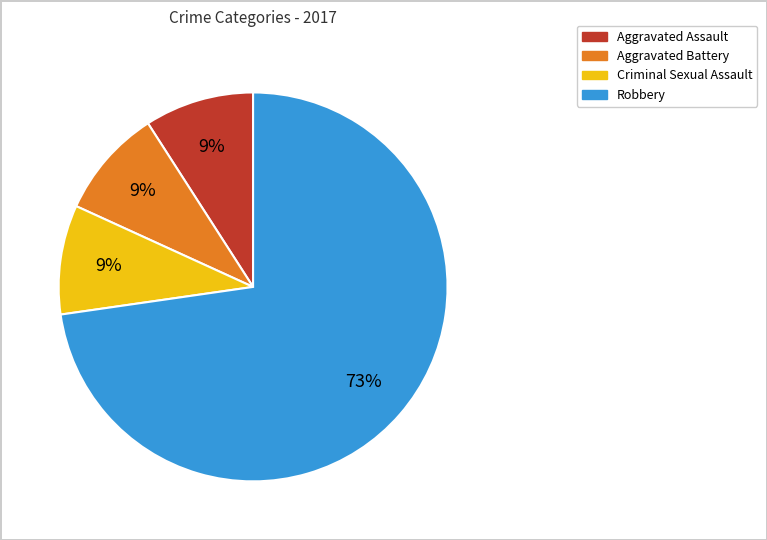

Is the sum of Aggravated Battery and Criminal Sexual Assault greater than half?

No